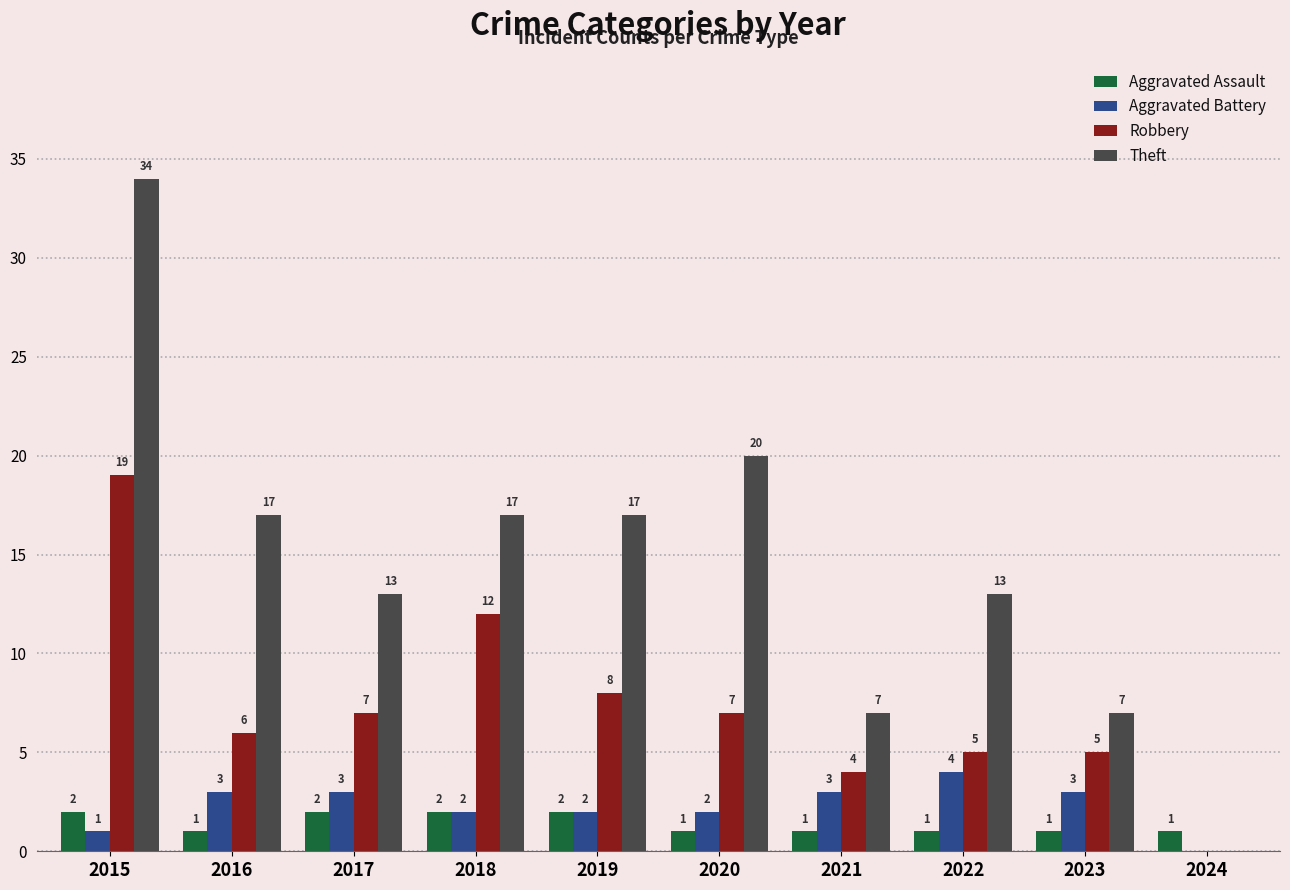

What is the total value across all series at 2023?

16